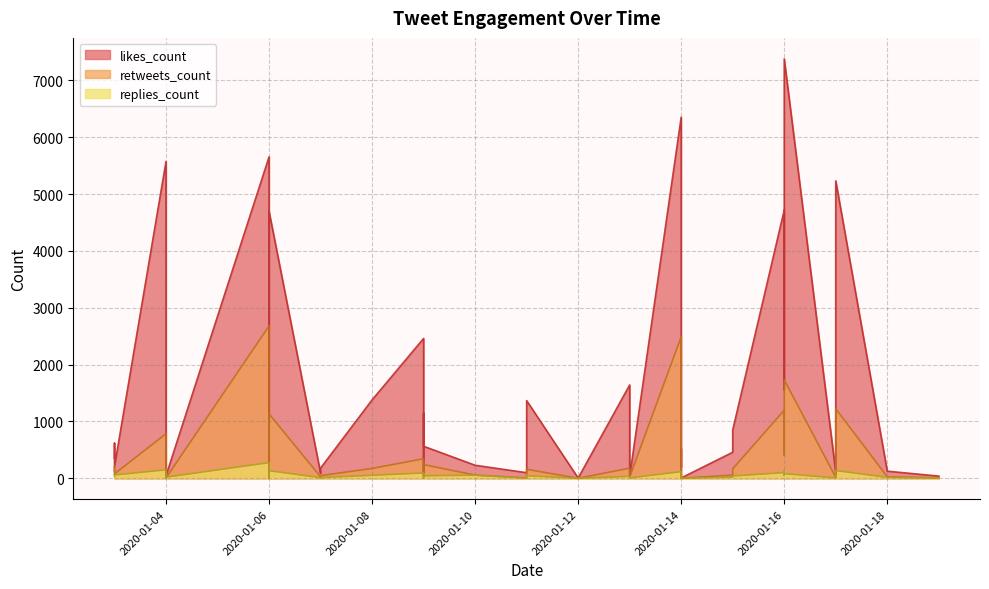

True or false: replies_count has more than 0 points higher than both neighbors.

True